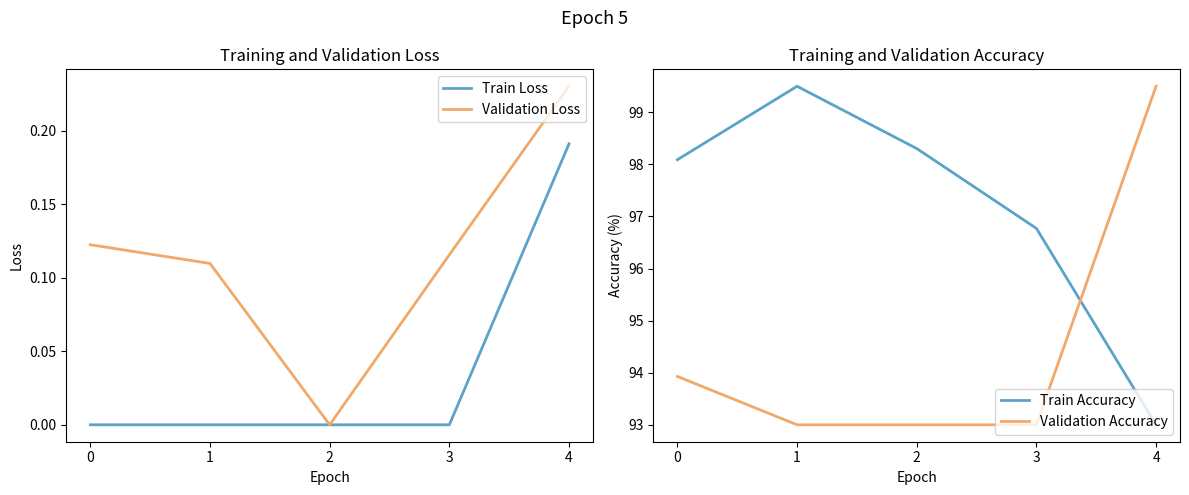

Reading right to left, list all the values displayed in this chart.

Train Loss: 0.2	0.0	0.0	0.0	0.0
Validation Loss: 0.2	0.1	0.0	0.1	0.1
Train Accuracy: 93.0	96.8	98.3	99.5	98.1
Validation Accuracy: 99.5	93.0	93.0	93.0	93.9